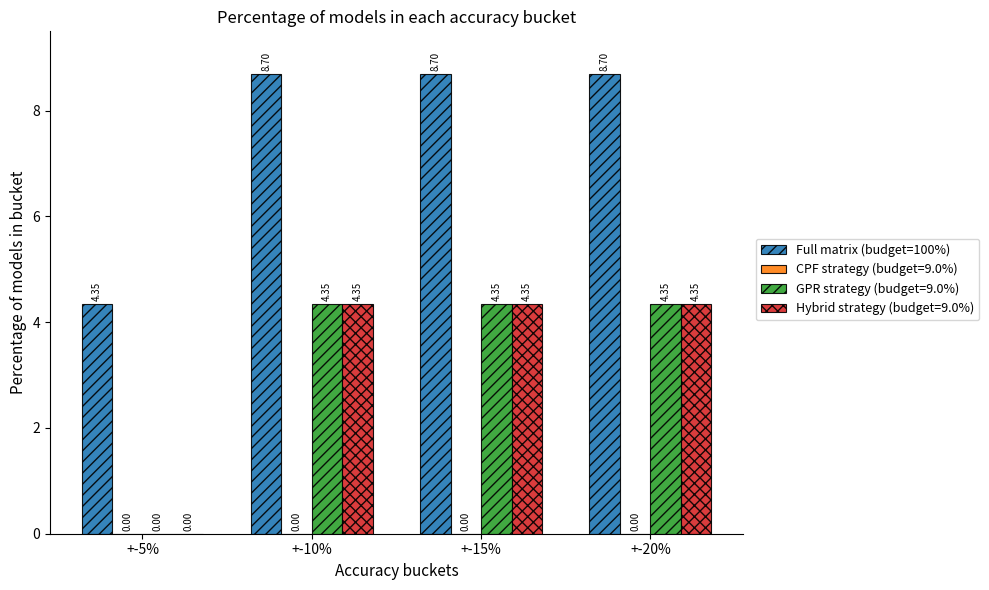

What is the greatest value displayed?

8.7